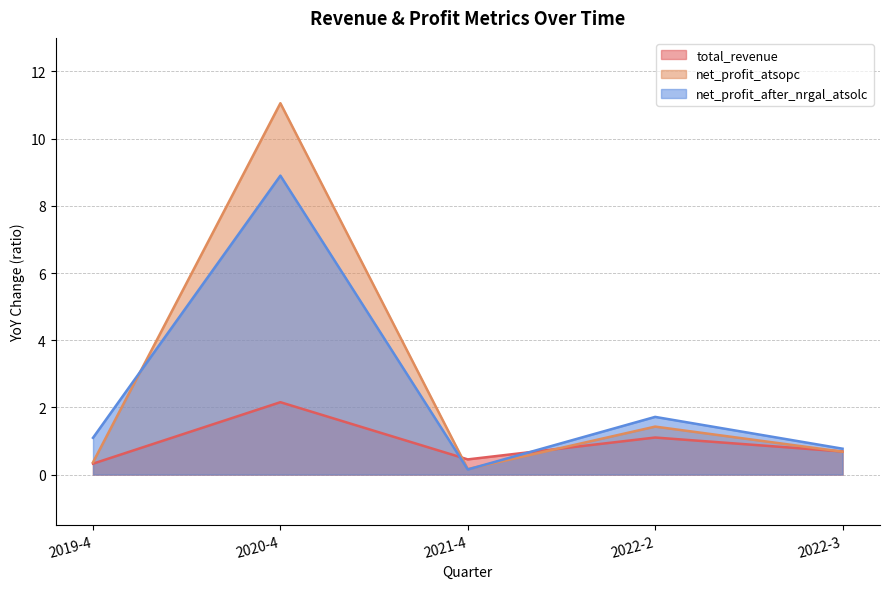

Rank the series at 2022-2 from highest to lowest value.

net_profit_after_nrgal_atsolc, net_profit_atsopc, total_revenue